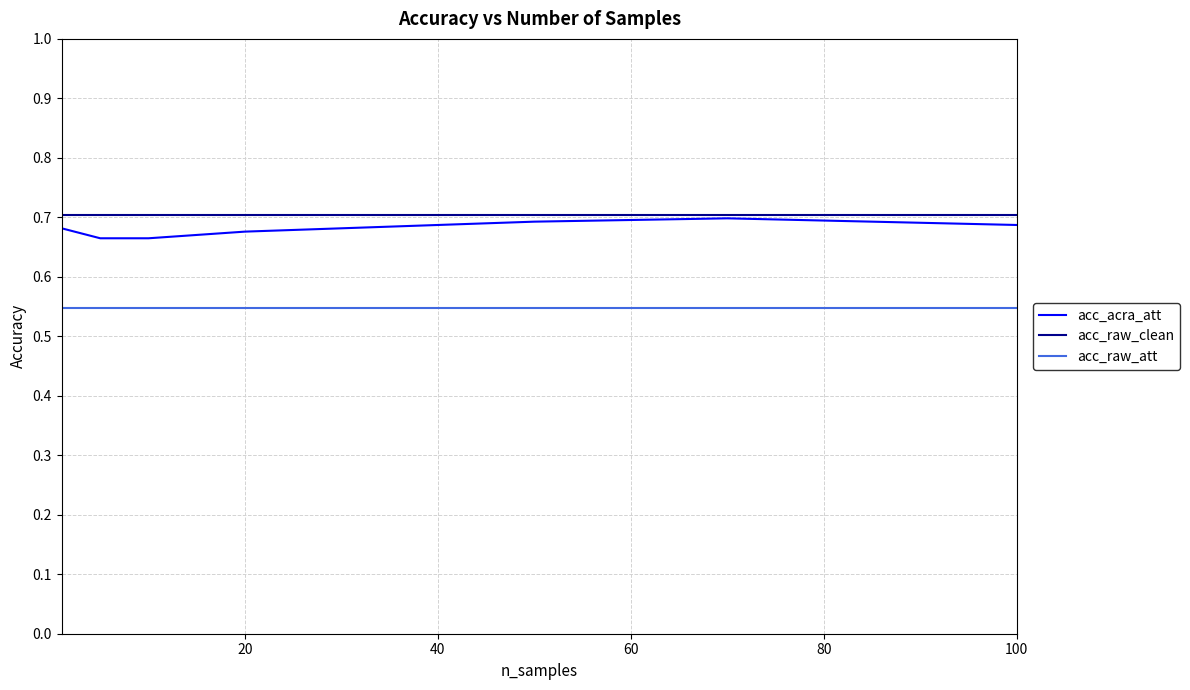

True or false: acc_acra_att and acc_raw_att intersect in this chart.

False